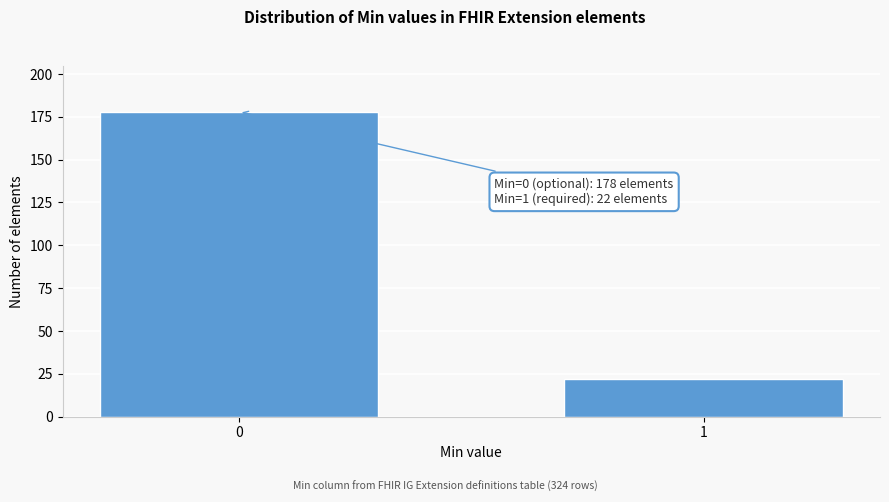

Reading left to right, list all the values displayed in this chart.

0=178	1=22